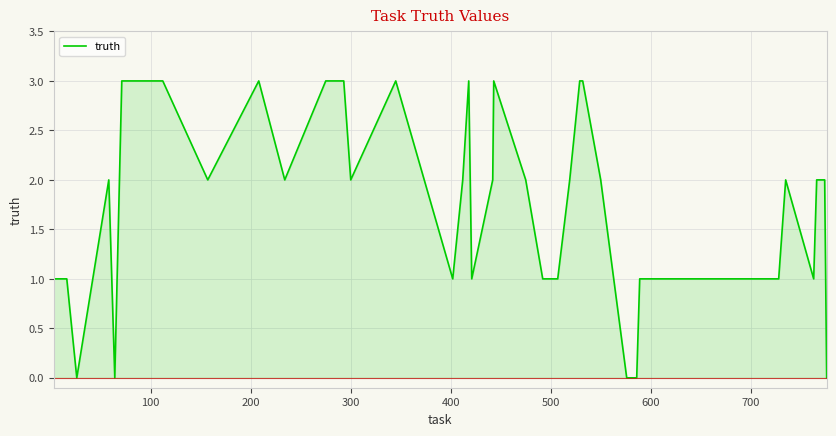

True or false: there are more than 0 points higher than both neighbors.

True